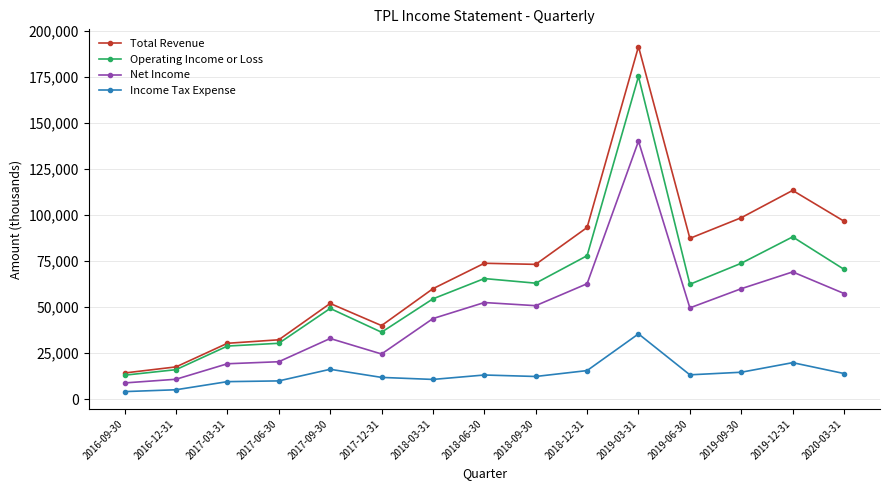

What is the spread (max minus min) of values at 2017-06-30?

22300